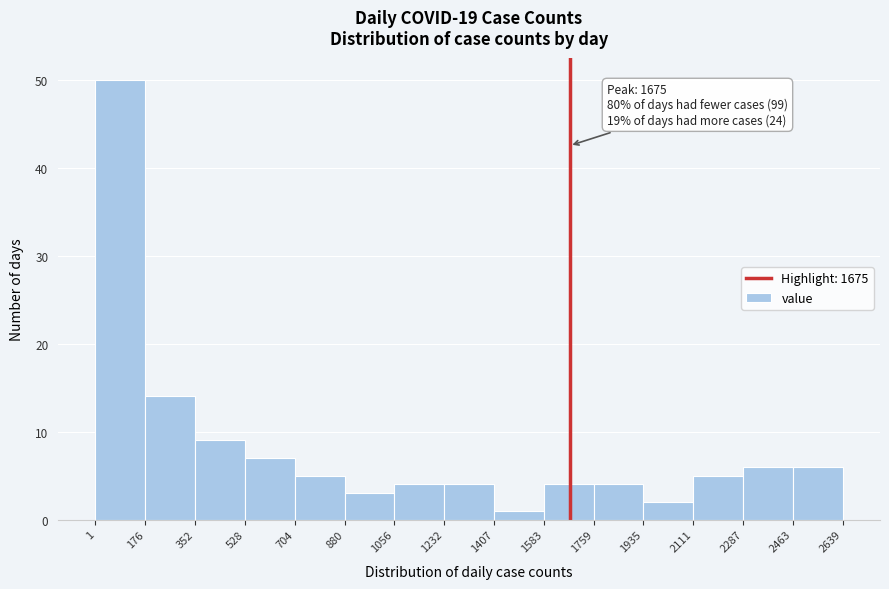

Over which range of the x-axis is the bar tallest?

1 to 176